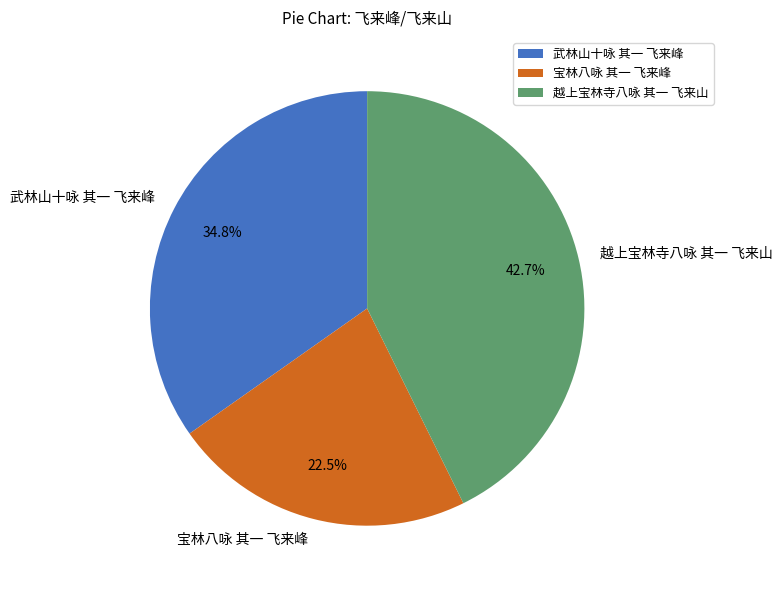

Rank the categories by value from lowest to highest.

宝林八咏 其一 飞来峰, 武林山十咏 其一 飞来峰, 越上宝林寺八咏 其一 飞来山